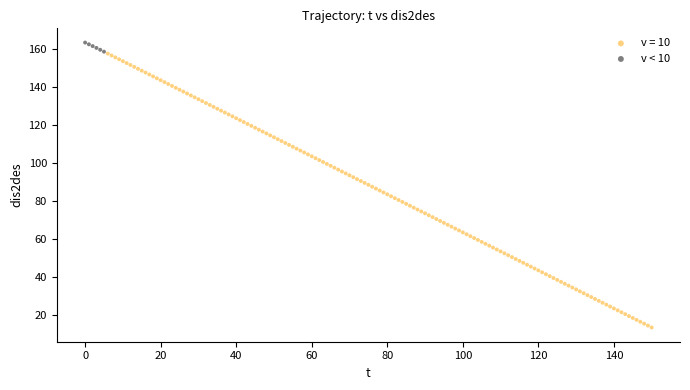

Which series has the widest spread of Y values?

v = 10